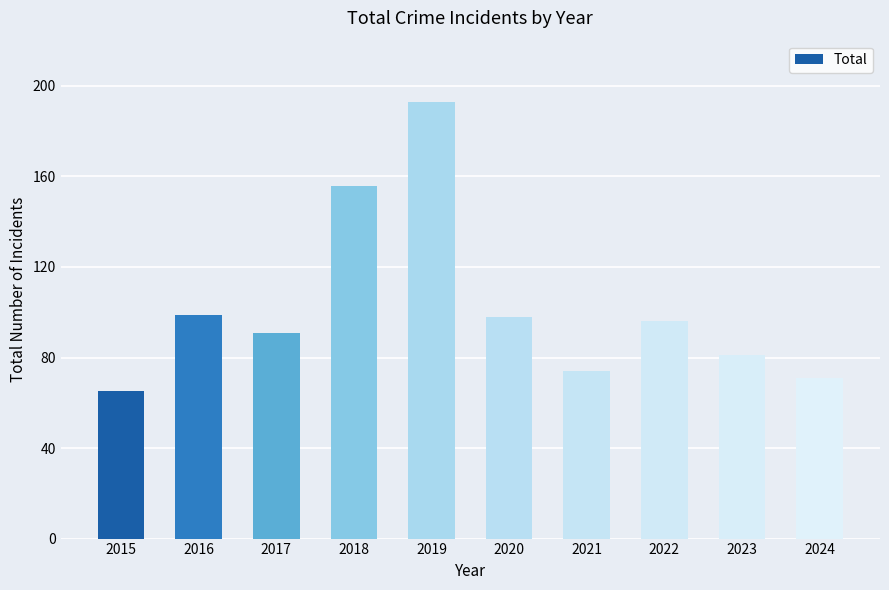

How many data points does each series have?

10